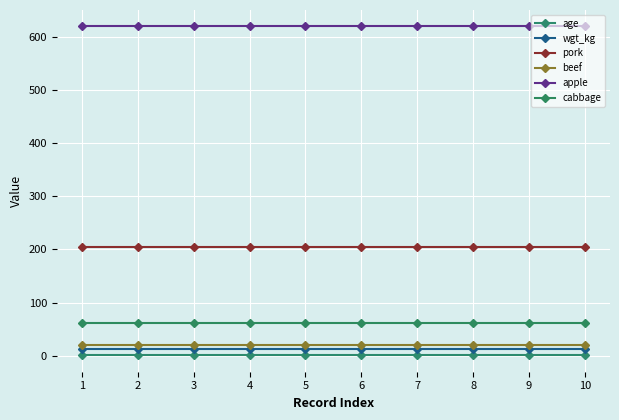

True or false: cabbage has a value of 61.0 at 1.

True